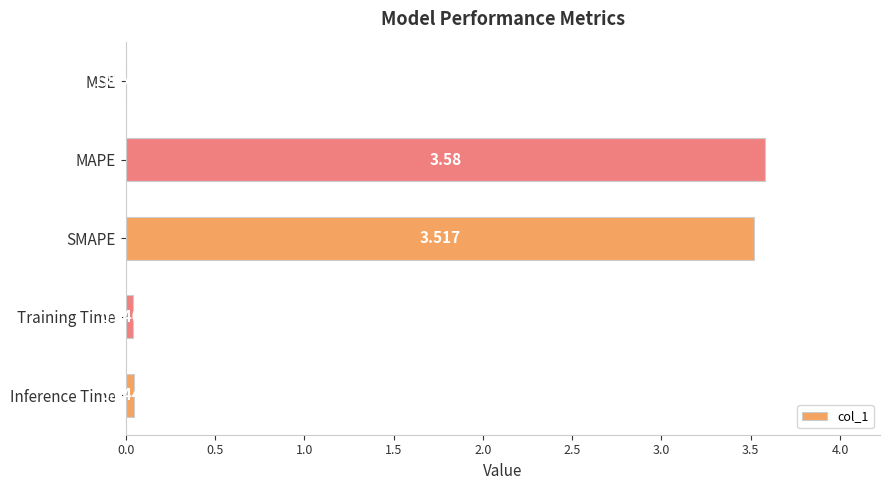

What is the average value?

1.4